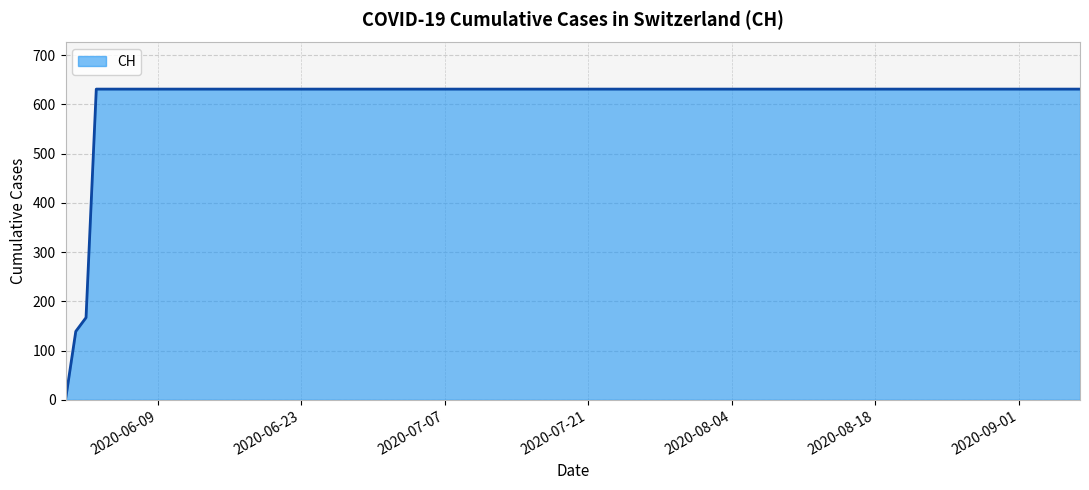

What is the difference between the maximum and minimum values?

631